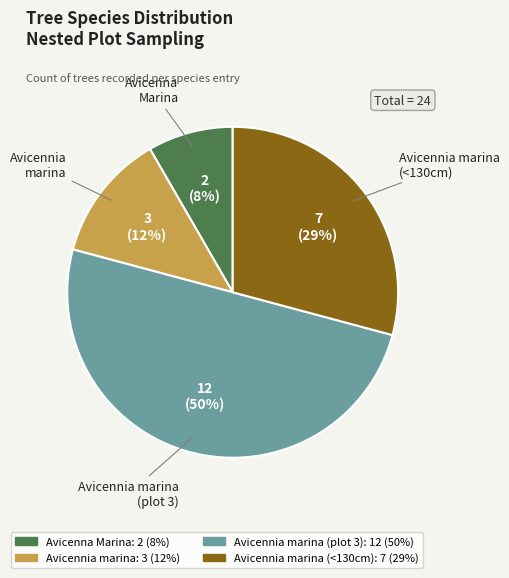

To the nearest percent, what is the average slice percentage?

25%